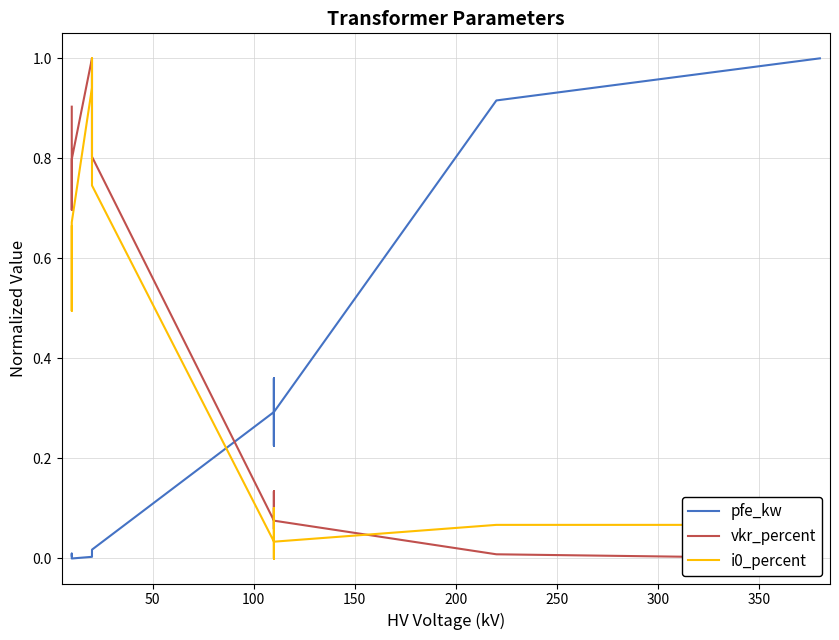

List the series in order of their peak value, lowest first.

pfe_kw, vkr_percent, i0_percent